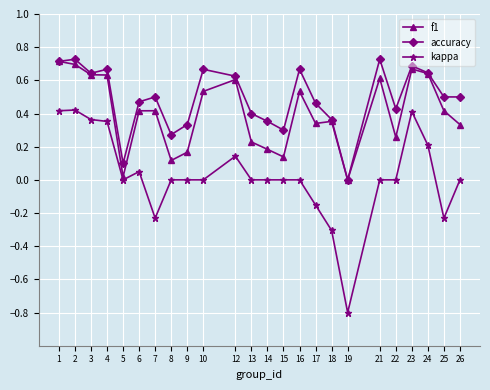

True or false: kappa and f1 cross at least once.

False